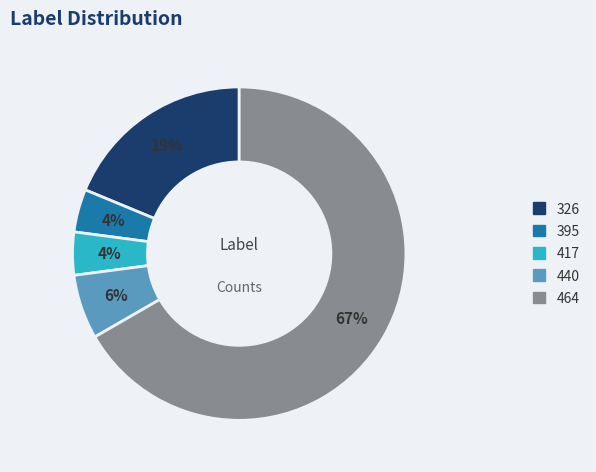

Which category has the biggest portion of the pie?

464